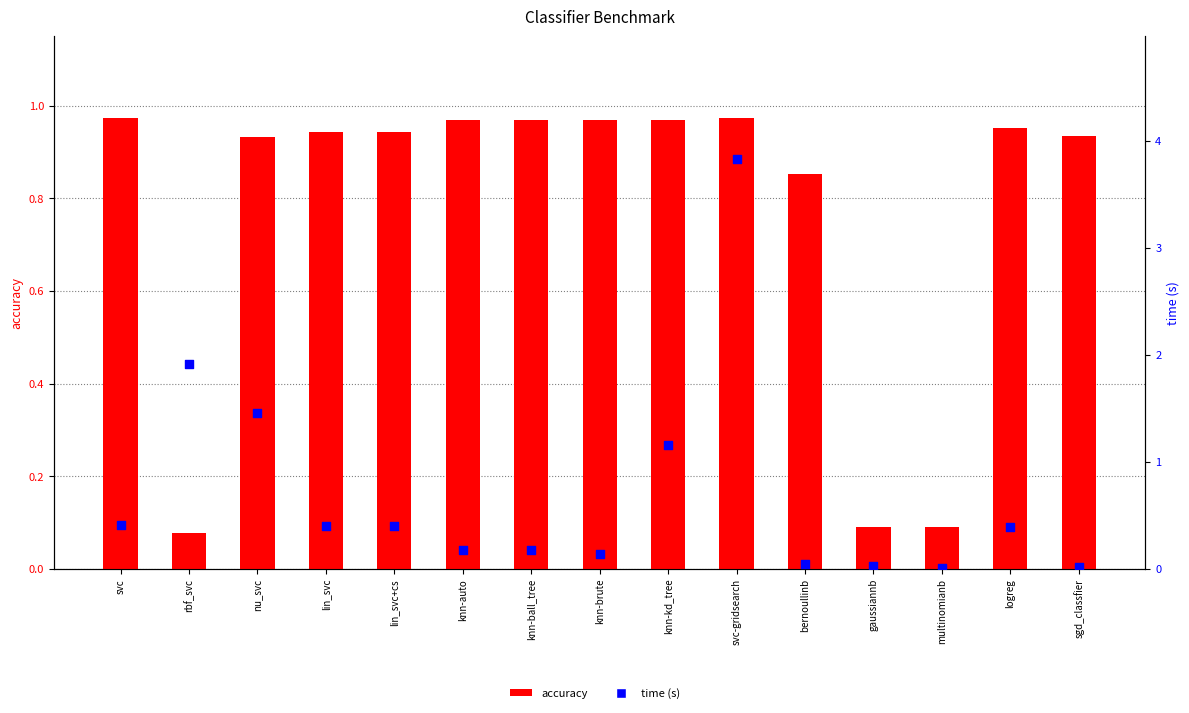

At how many categories does at least one series exceed 1?

4